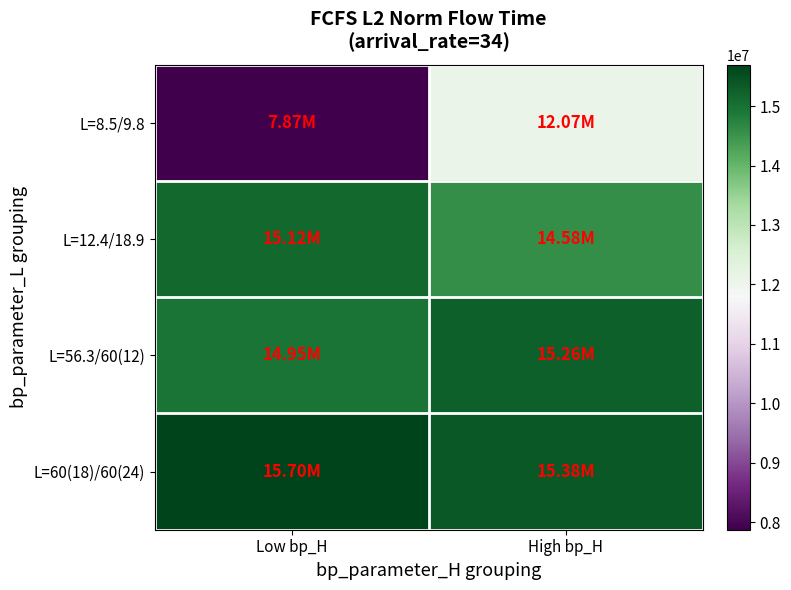

What is the total value across all series at Low bp_H?

53642419.2